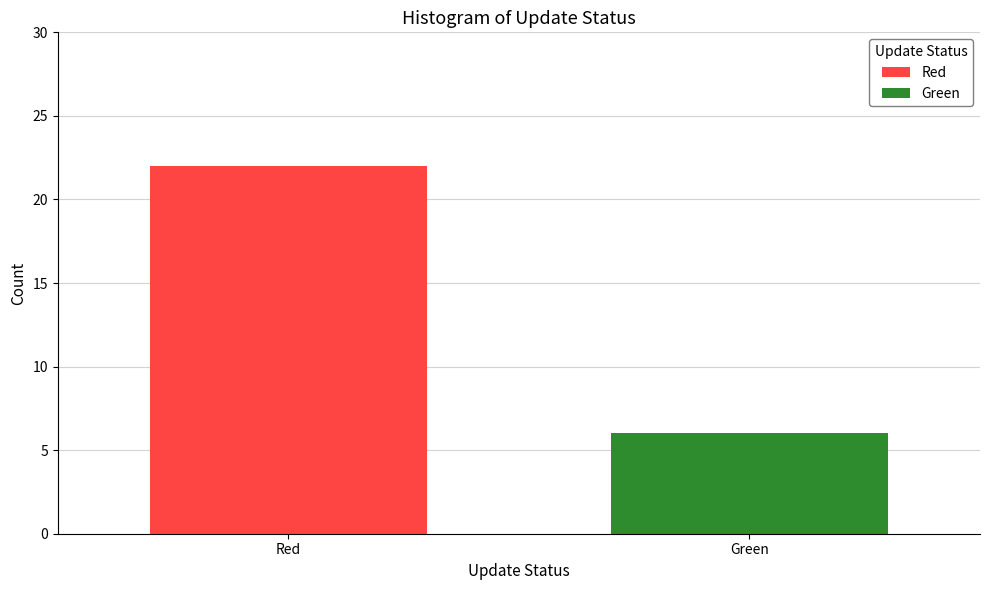

Reading left to right, what are all the values shown in this chart?

Red: 22	22
Green: 6	6